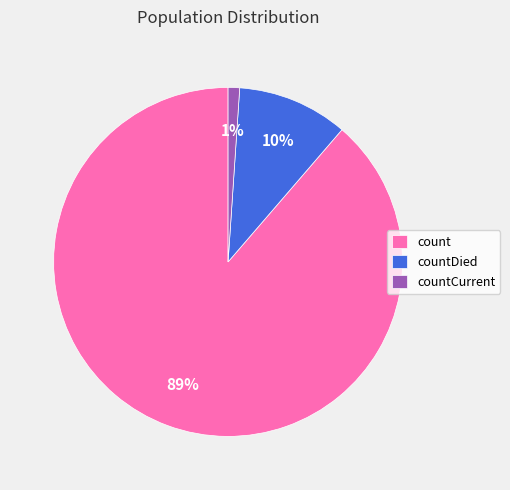

To the nearest percent, what is the difference between the largest and smallest slice percentages?

88%